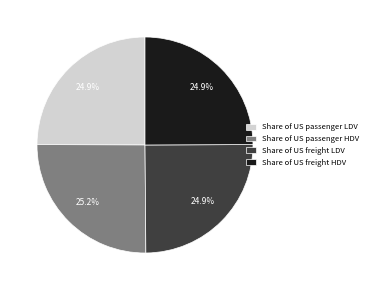

How many segments does this pie chart have?

4